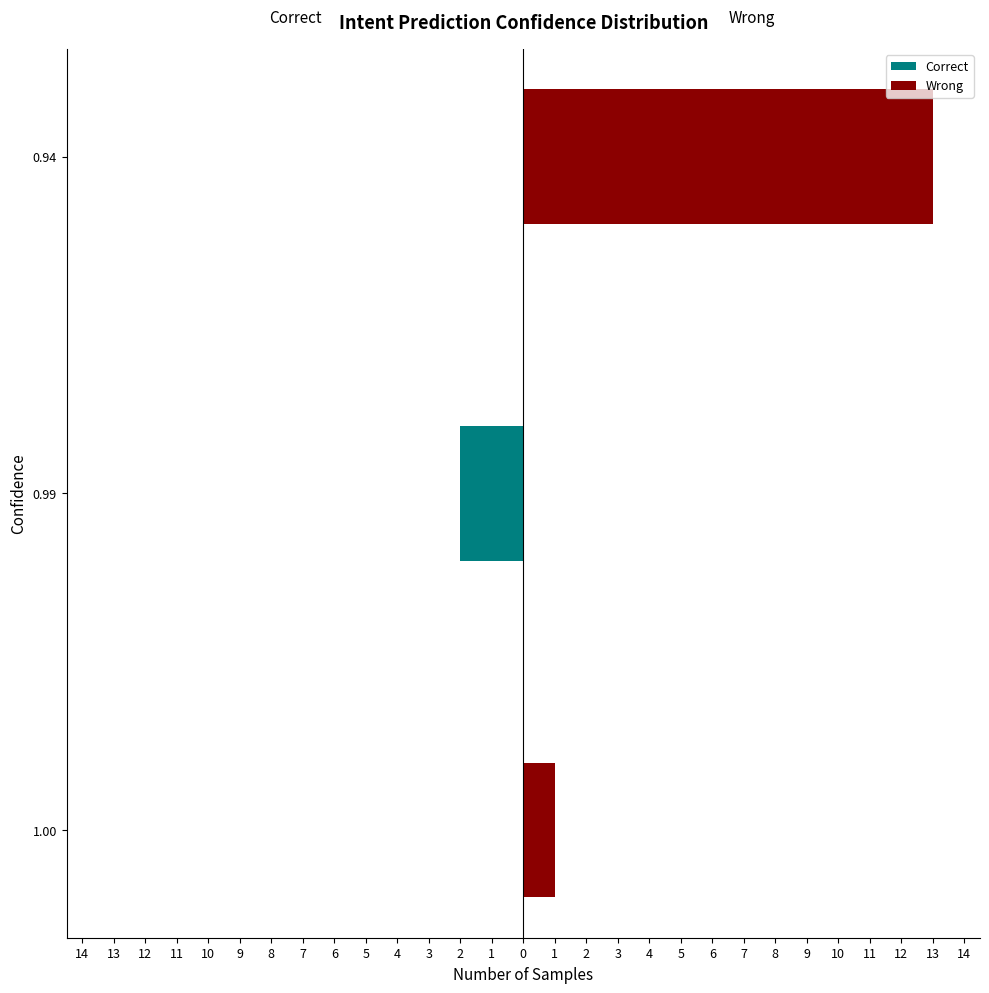

Which series has the largest total across all categories?

Wrong